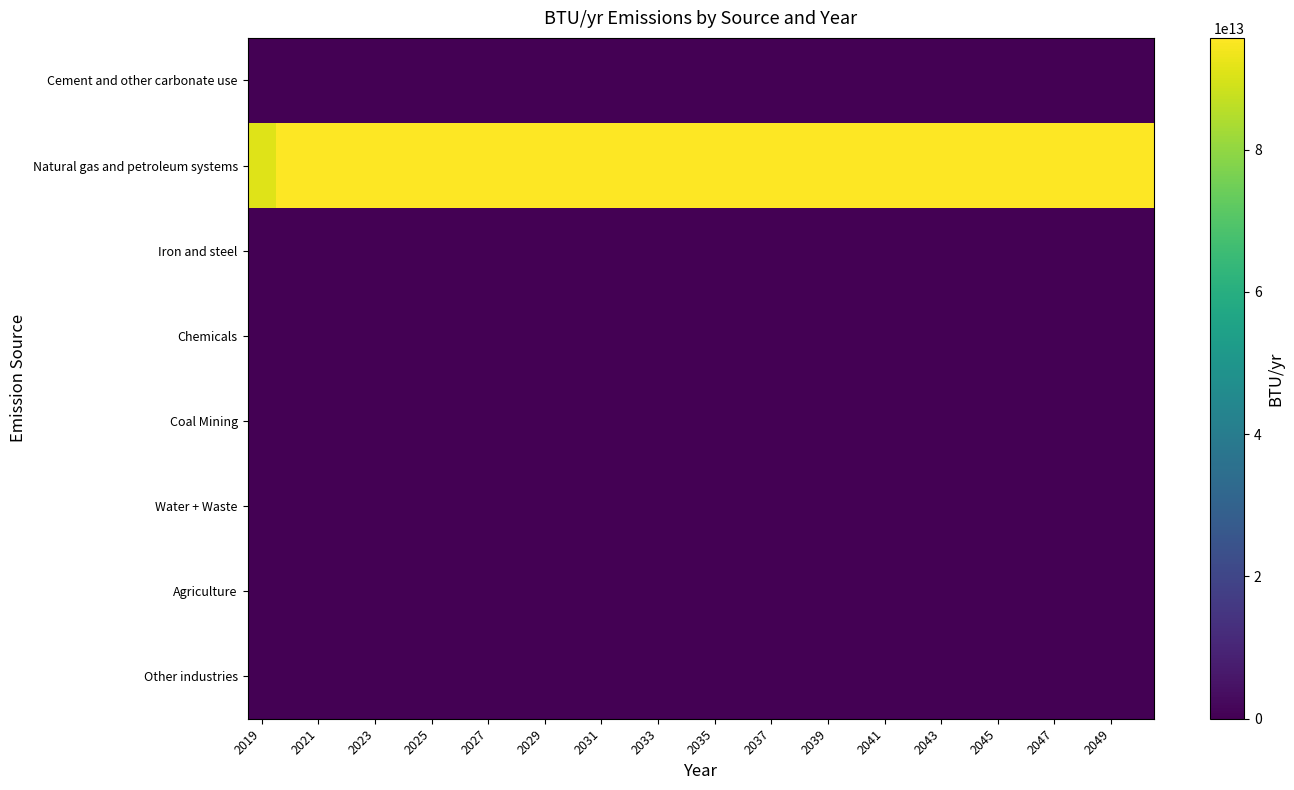

Which series has the largest total across all categories?

Natural gas and petroleum systems